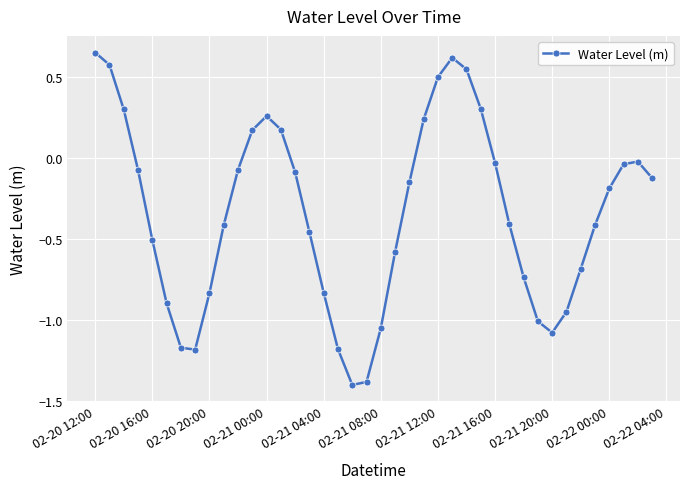

True or false: the data has more than 1 interior local peaks.

True